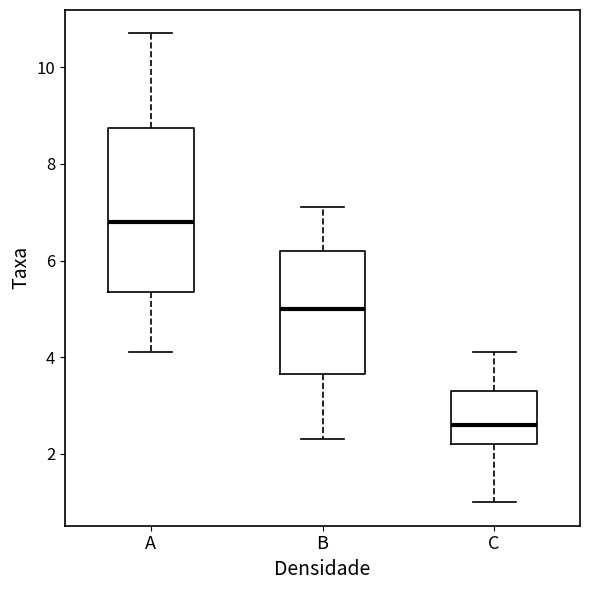

Reading left to right, transcribe this box plot: for each box, give where its median line is, the range the box spans, and where its two whiskers end, as read against the y-axis. The values are not printed on the chart, so give them approximately, as read against the axis.

A: median 6.8, box 5.4 to 8.8, whiskers 4.2 to 10.8
B: median 5.0, box 3.6 to 6.2, whiskers 2.4 to 7.2
C: median 2.6, box 2.2 to 3.4, whiskers 1.0 to 4.2